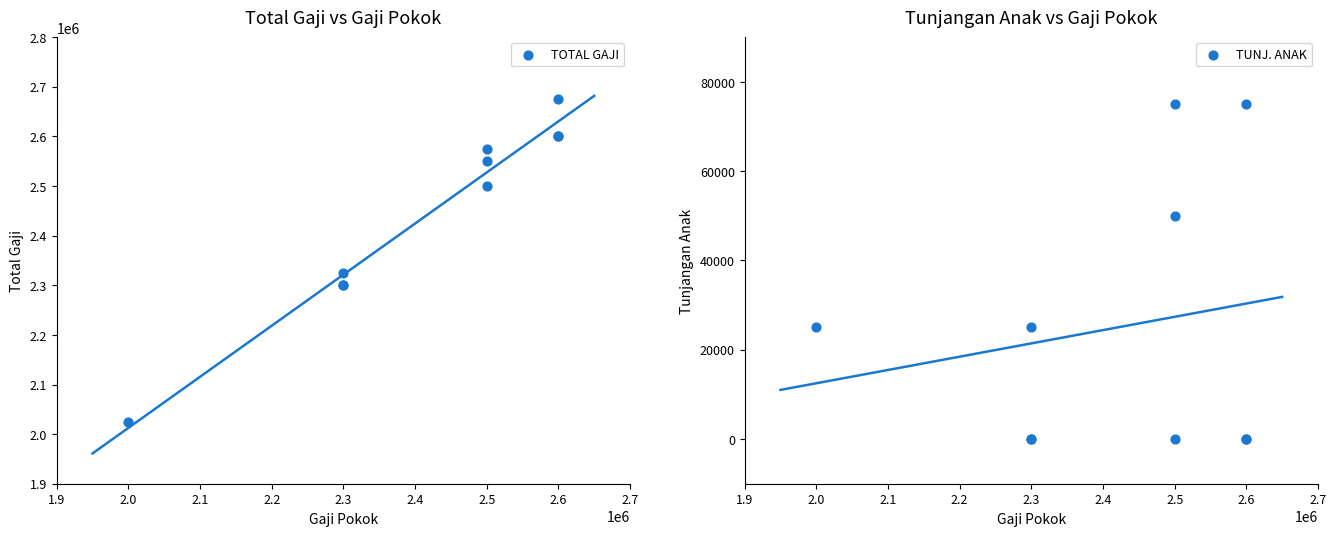

Which series reaches the maximum Y coordinate?

TOTAL GAJI